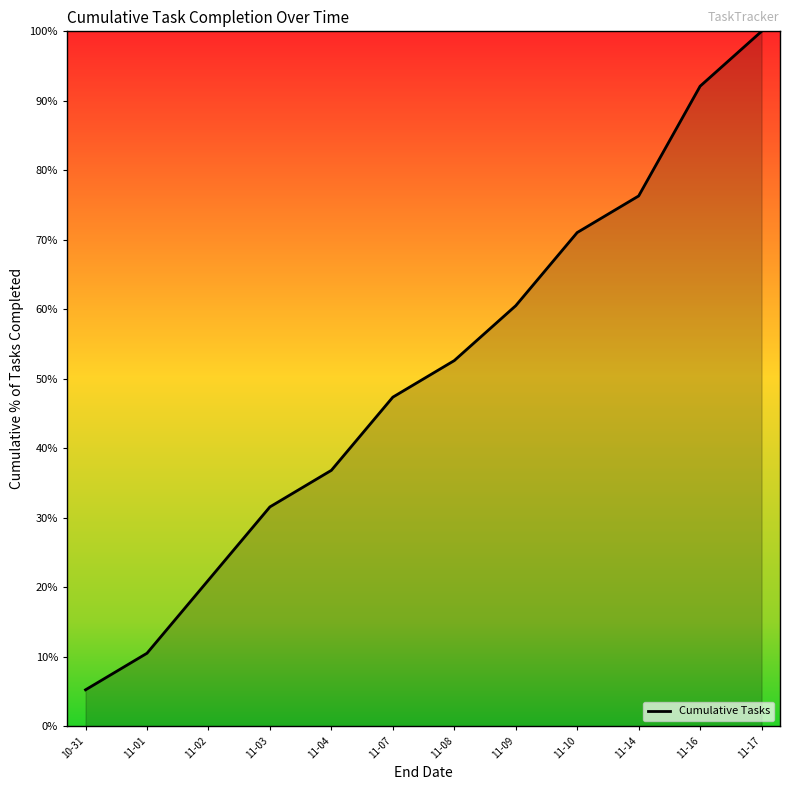

The chart shows a value of 83.7 at 11-08. True or false?

False